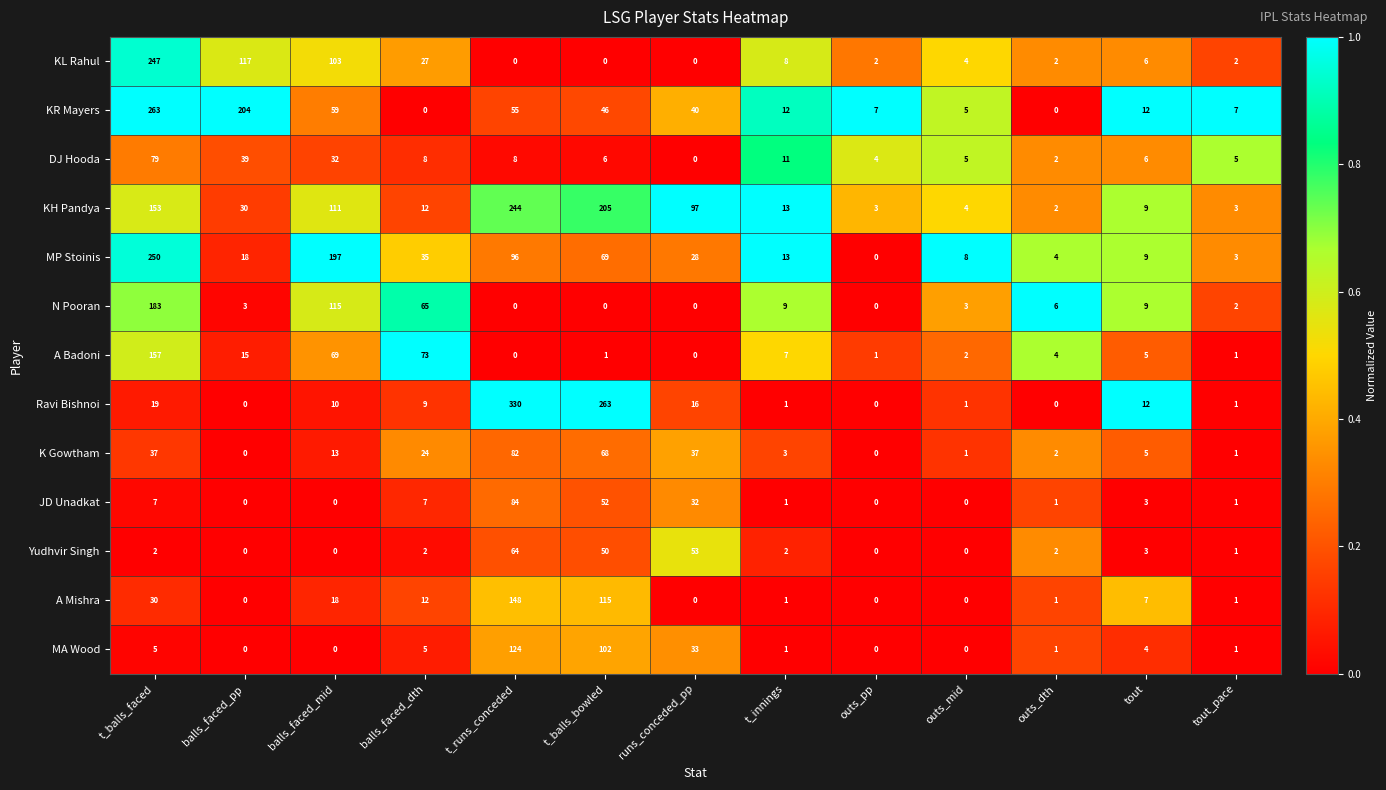

What is the total value across all series at t_balls_faced?

1432